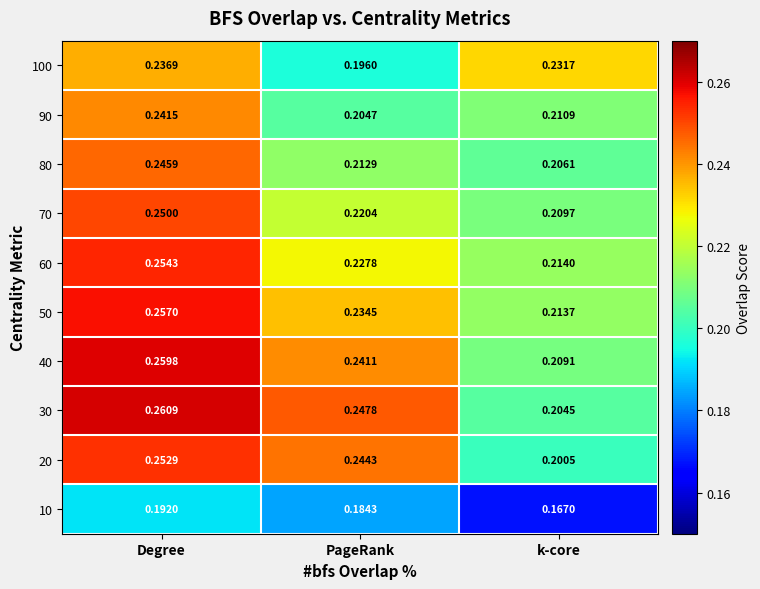

Which category has the lowest value in the 50 series?

k-core